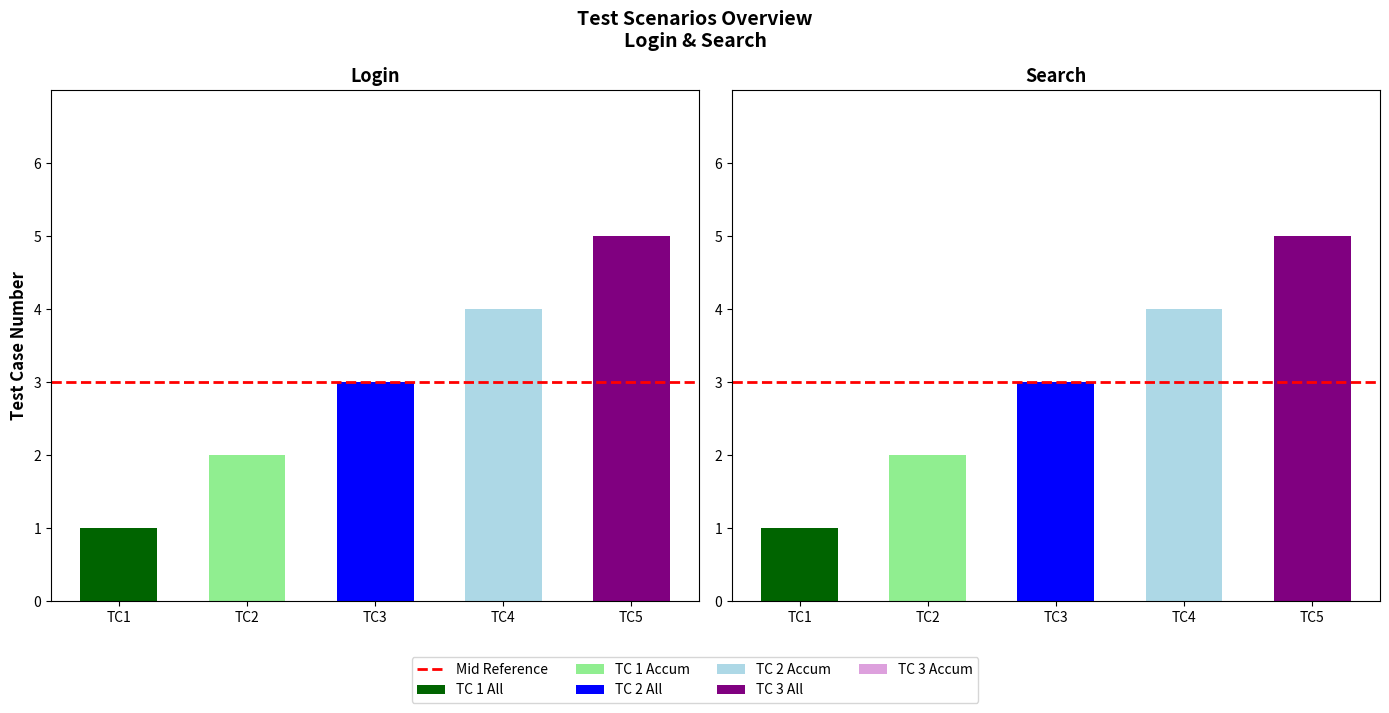

Count the number of categories in the chart.

5